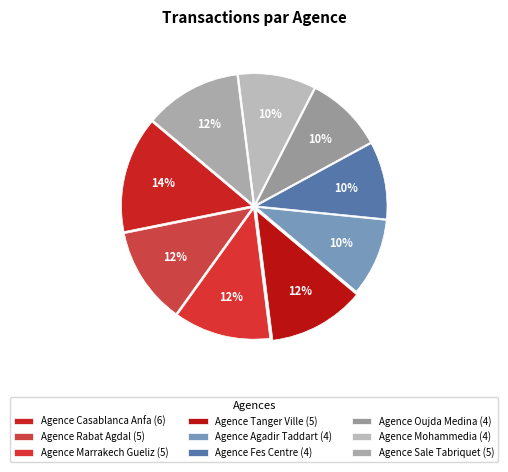

Count the number of slices in the pie.

9